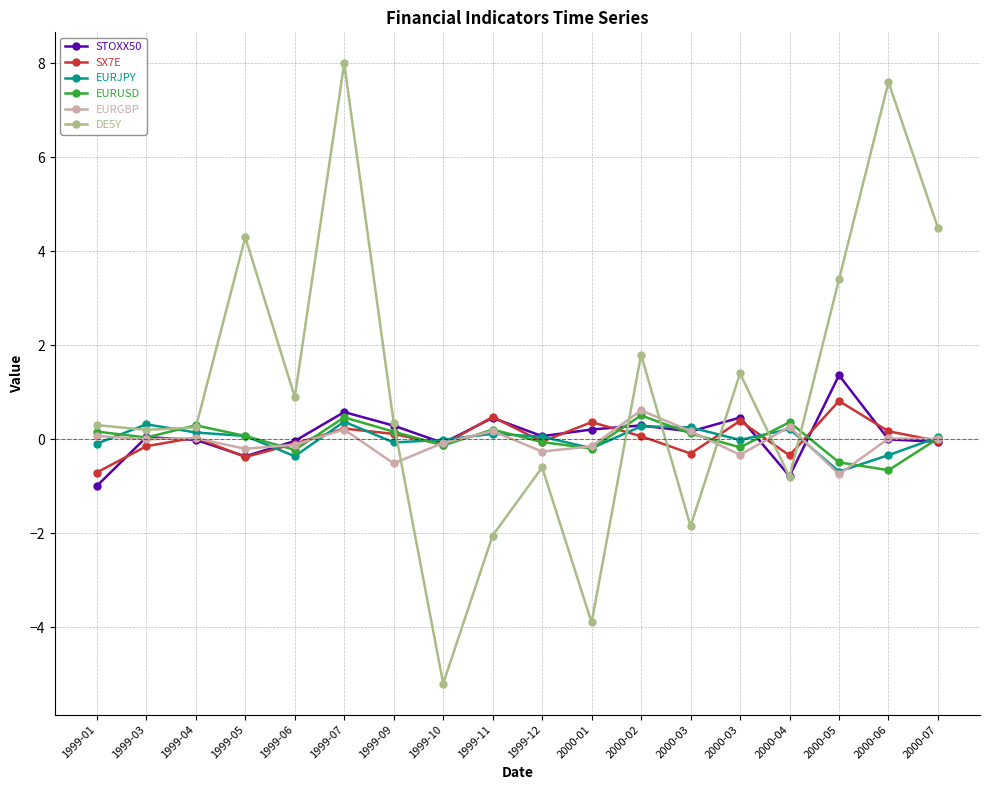

Reading right to left, transcribe all the data shown in this chart.

STOXX50: -0.1	-0.0	1.4	-0.8	0.5	0.2	0.3	0.2	0.1	0.5	-0.1	0.3	0.6	-0.0	-0.4	-0.0	0.0	-1.0
SX7E: -0.0	0.2	0.8	-0.3	0.4	-0.3	0.1	0.4	-0.1	0.5	-0.1	0.1	0.2	-0.1	-0.4	0.0	-0.1	-0.7
EURJPY: 0.0	-0.3	-0.7	0.2	-0.0	0.3	0.3	-0.2	0.1	0.1	-0.0	-0.1	0.4	-0.4	0.1	0.1	0.3	-0.1
EURUSD: 0.0	-0.7	-0.5	0.4	-0.2	0.1	0.5	-0.2	-0.1	0.2	-0.1	0.2	0.5	-0.2	0.1	0.3	0.0	0.2
EURGBP: 0.0	0.0	-0.7	0.3	-0.3	0.2	0.6	-0.2	-0.3	0.2	-0.1	-0.5	0.2	-0.1	-0.2	0.0	0.0	0.1
DE5Y: 4.5	7.6	3.4	-0.8	1.4	-1.9	1.8	-3.9	-0.6	-2.0	-5.2	0.3	8.0	0.9	4.3	0.2	0.2	0.3